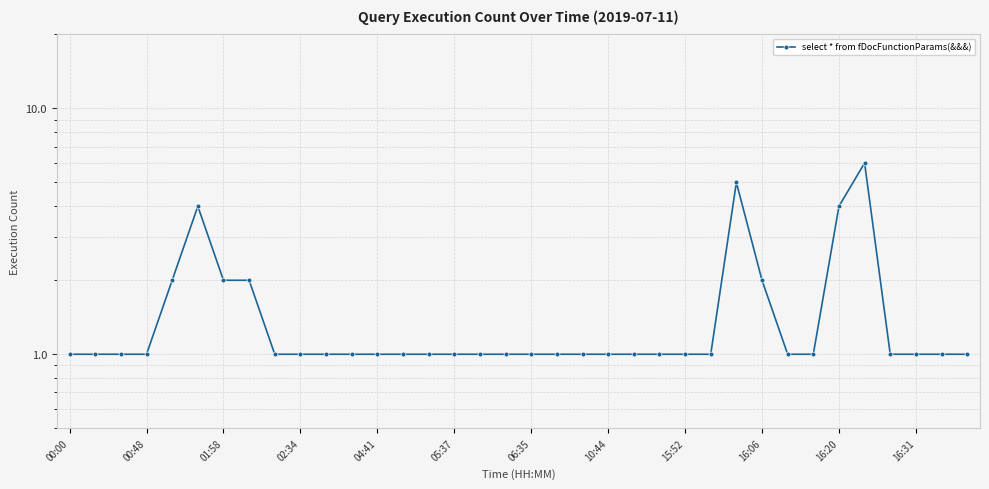

True or false: the data shows 1 at 10:44.

True